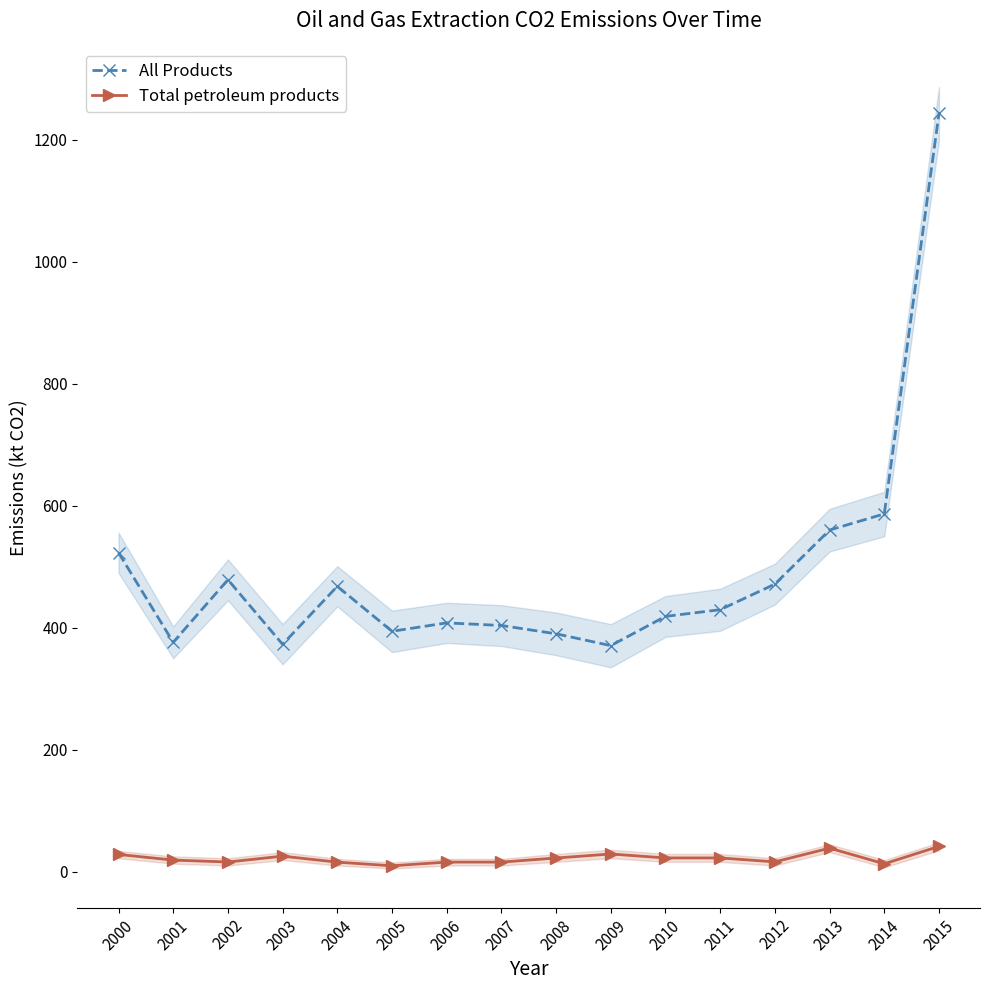

True or false: All Products has more than 2 interior local peaks.

True